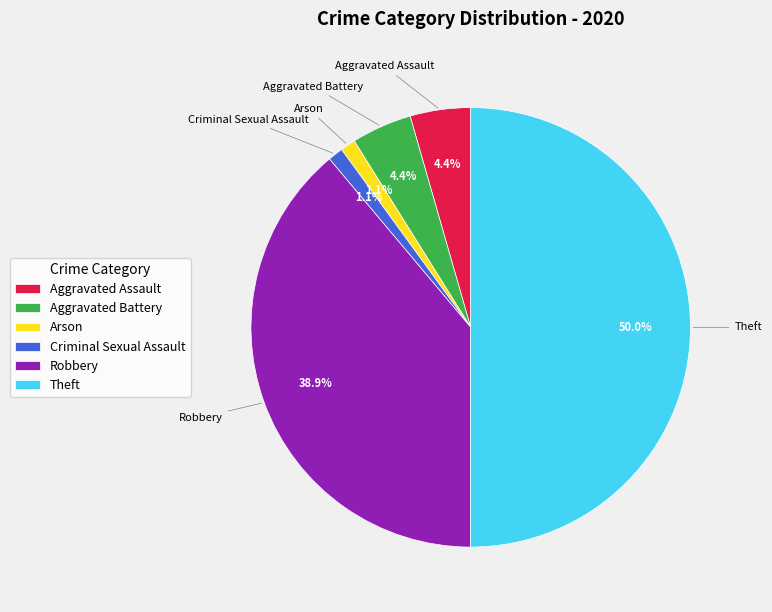

True or false: Aggravated Assault accounts for 14% of the total.

False